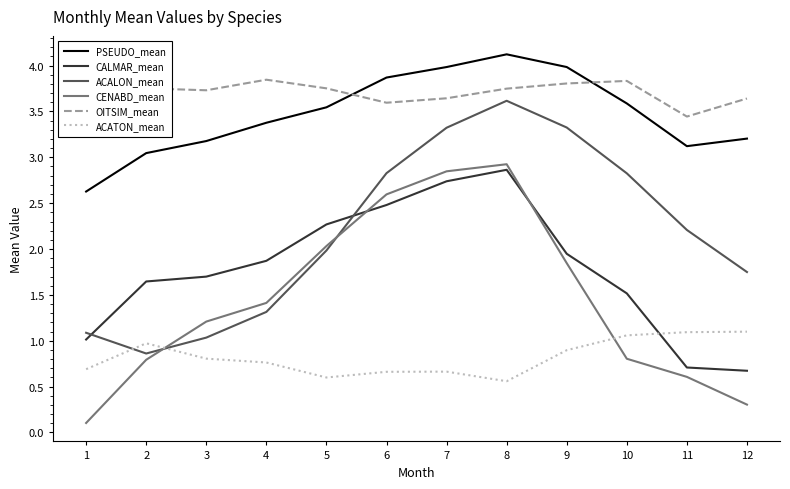

Is it true that ACALON_mean equals 1.4 at 6?

False